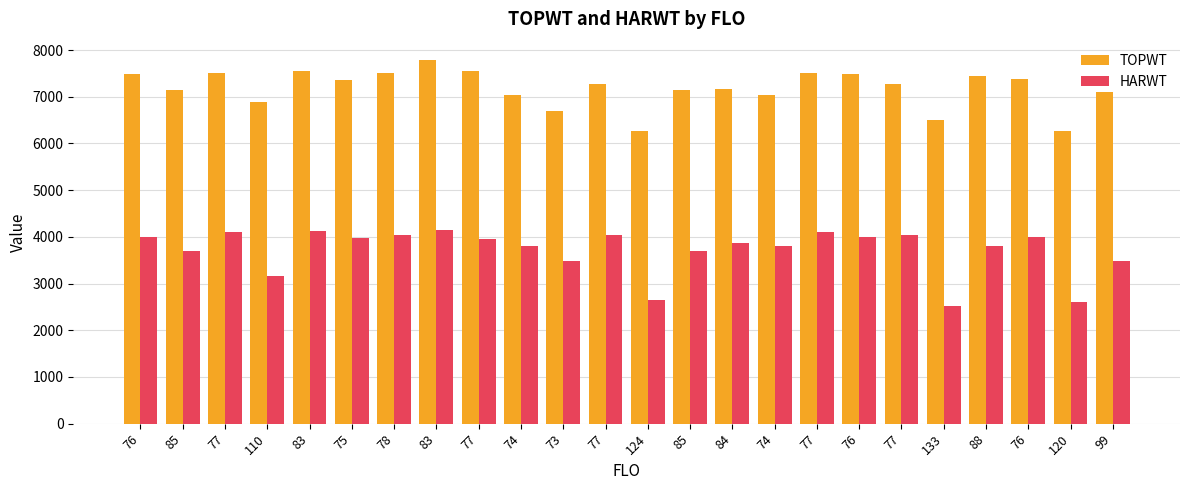

How many series are shown in this chart?

2